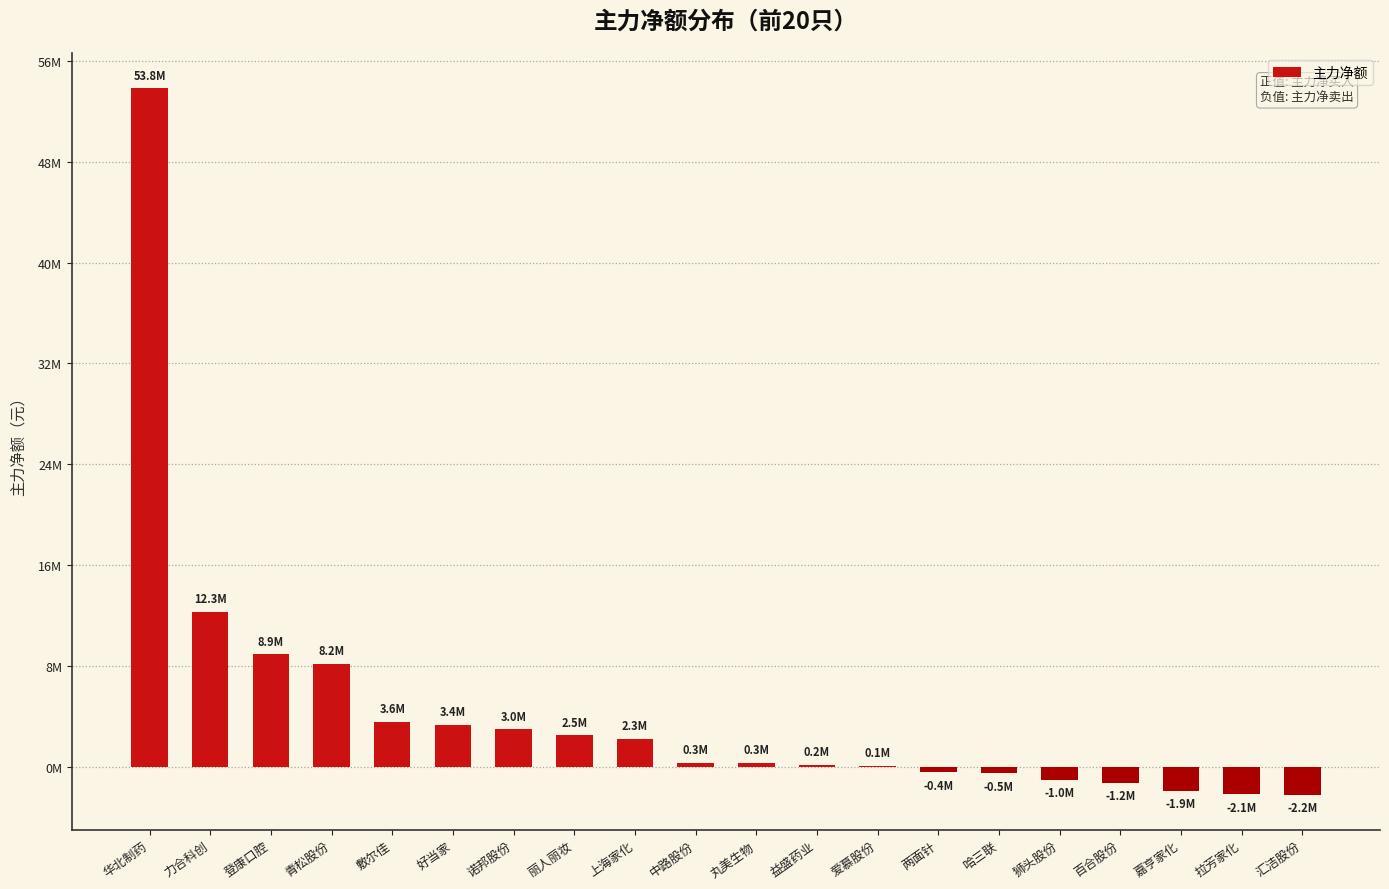

Are the bars horizontal?

No